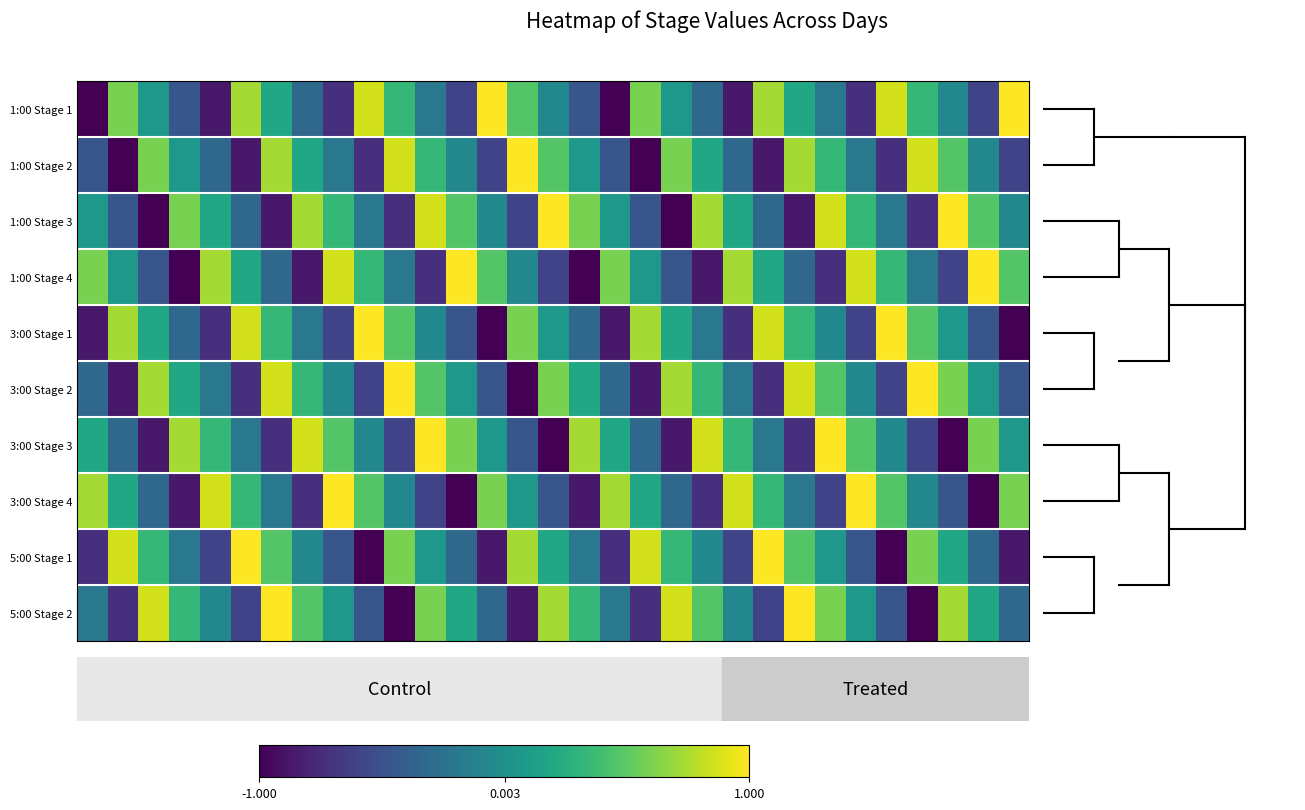

At how many categories does at least one series exceed 0?

31